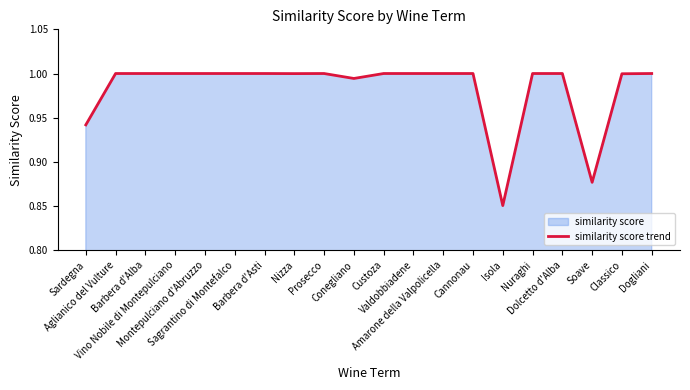

How many data points does each series have?

20